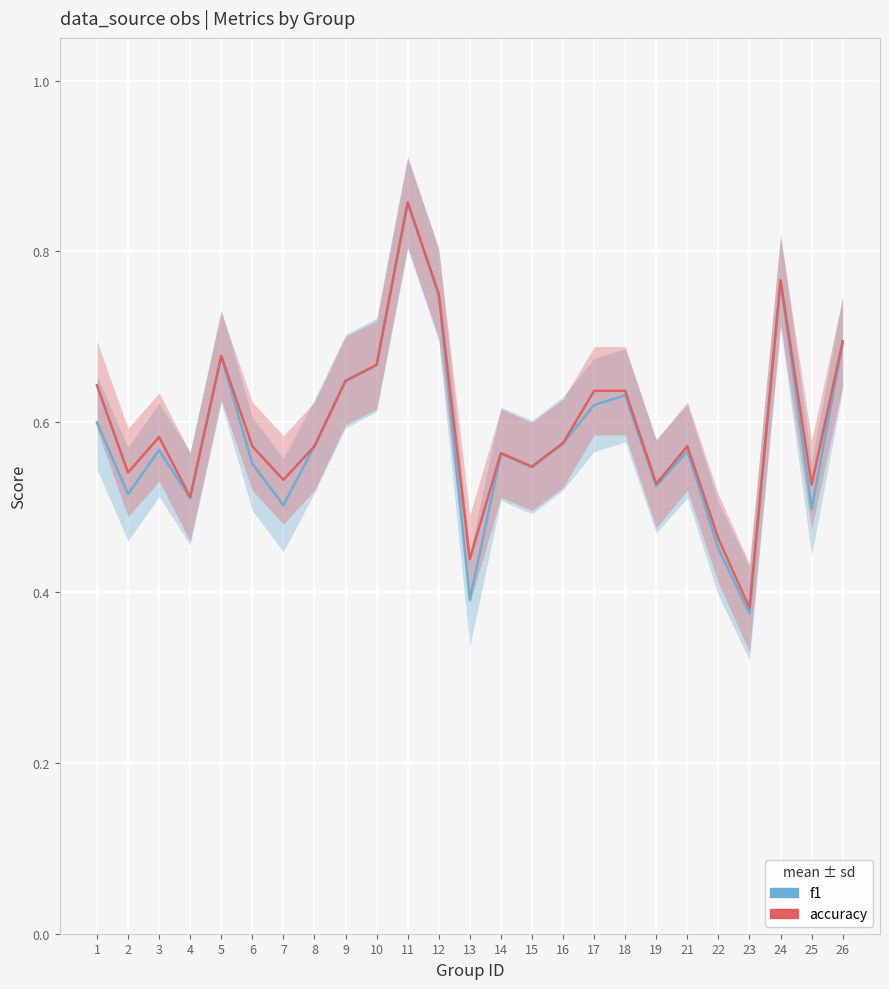

What is the average value of the accuracy series?

0.6